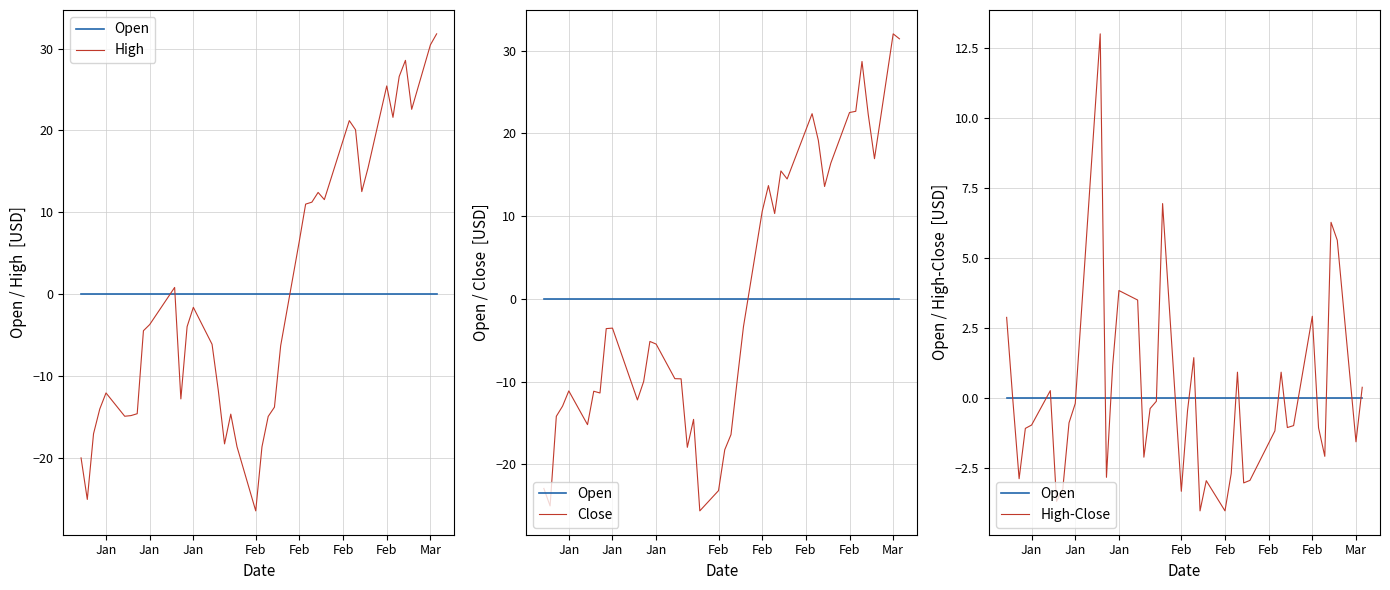

How many intersections are there between High and High-Close?

1